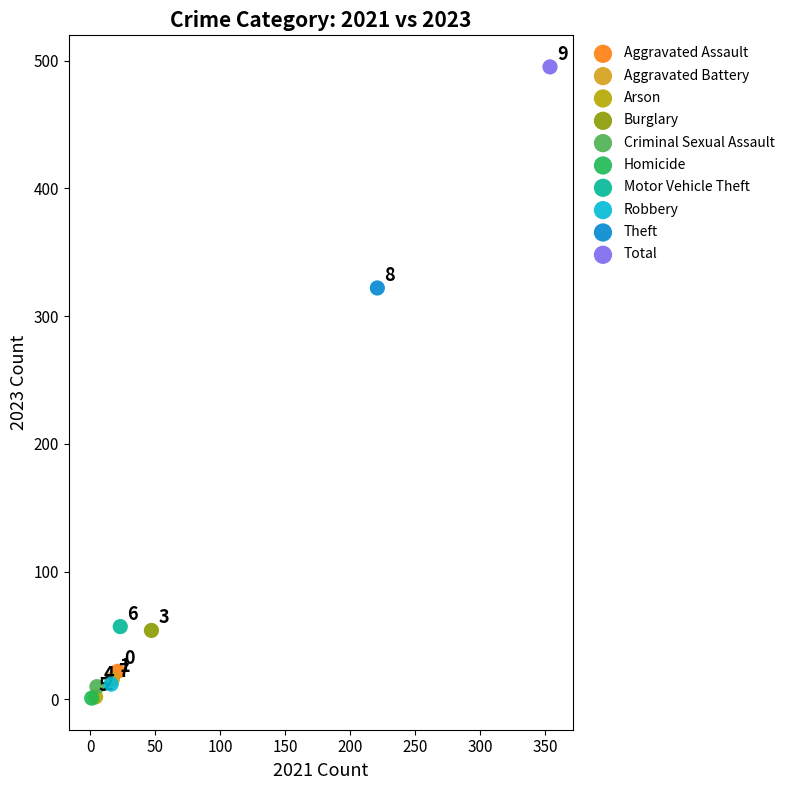

Which series contains the highest Y value?

Total